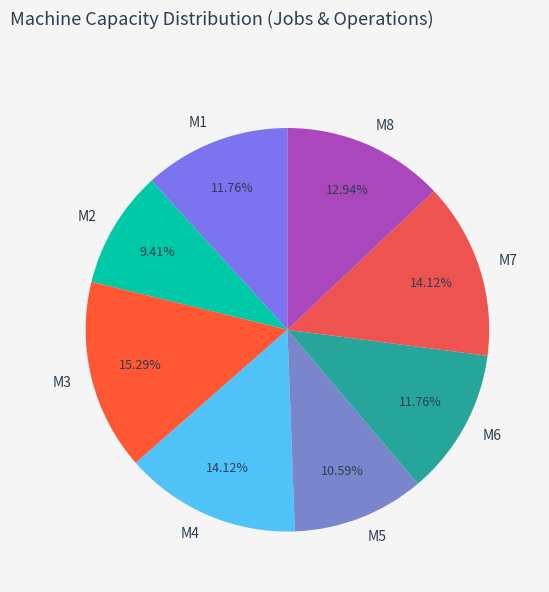

Approximately how many times larger is the value at M3 compared to M1?

1.3